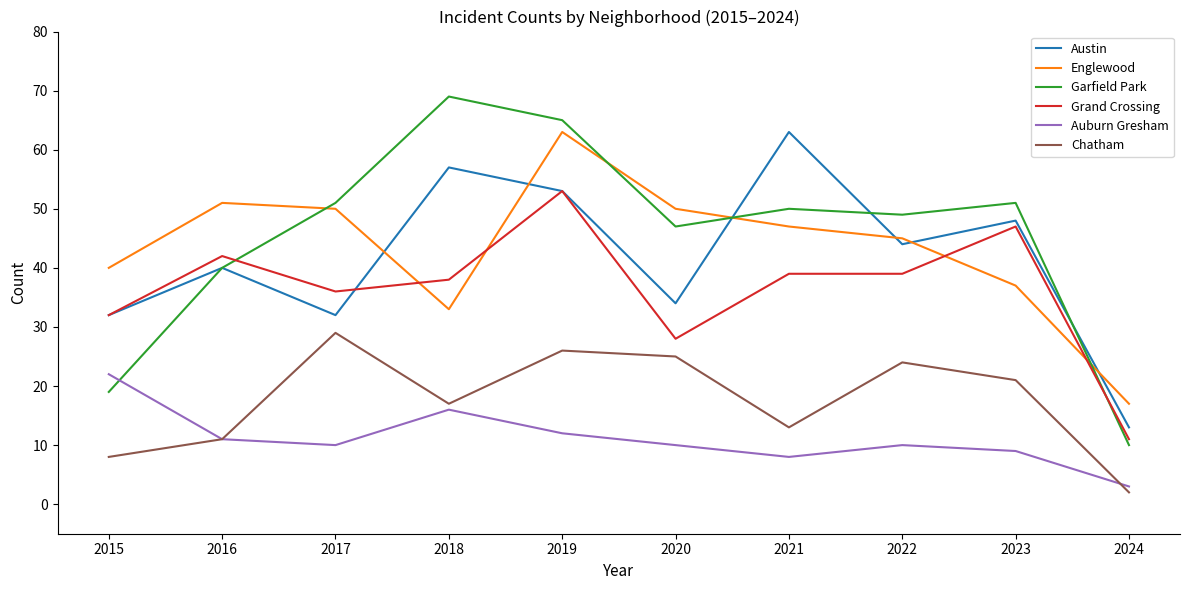

What are all the series names shown in the legend?

Austin, Englewood, Garfield Park, Grand Crossing, Auburn Gresham, Chatham